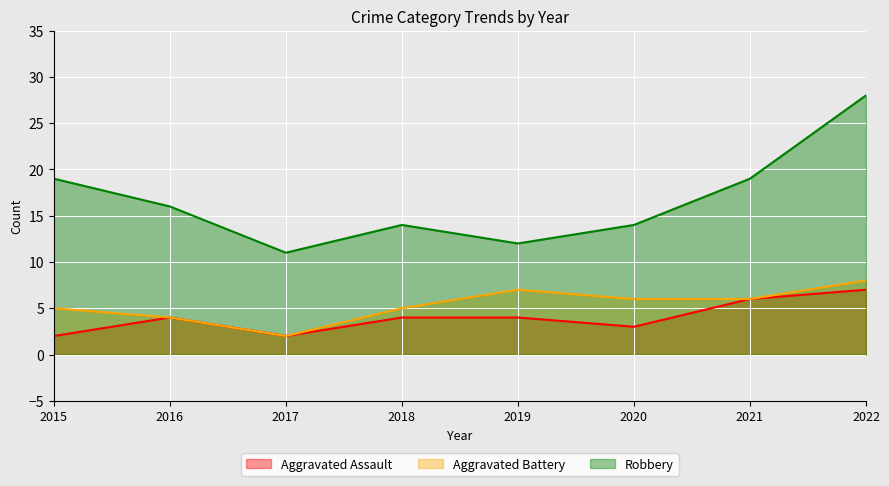

What is the lowest value of the Aggravated Assault series?

2